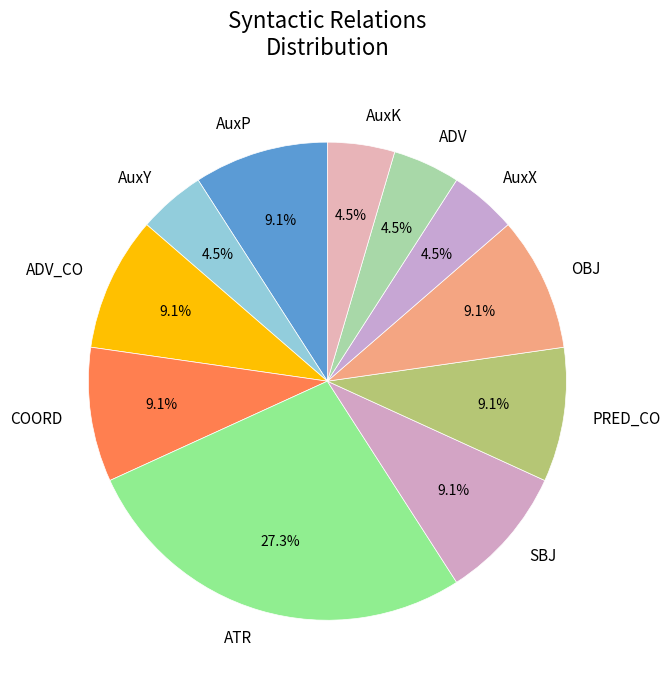

How many slices are in this pie chart?

11